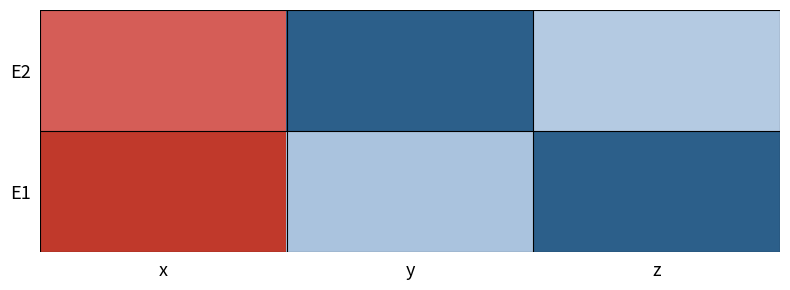

What is the difference between the highest and lowest values at y?

0.1